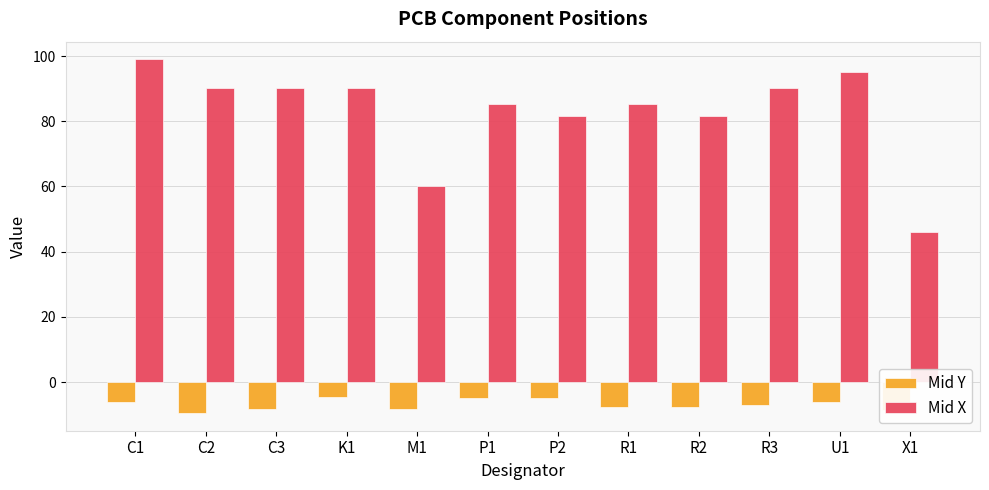

Rank the series by their average value, from lowest to highest.

Mid Y, Mid X